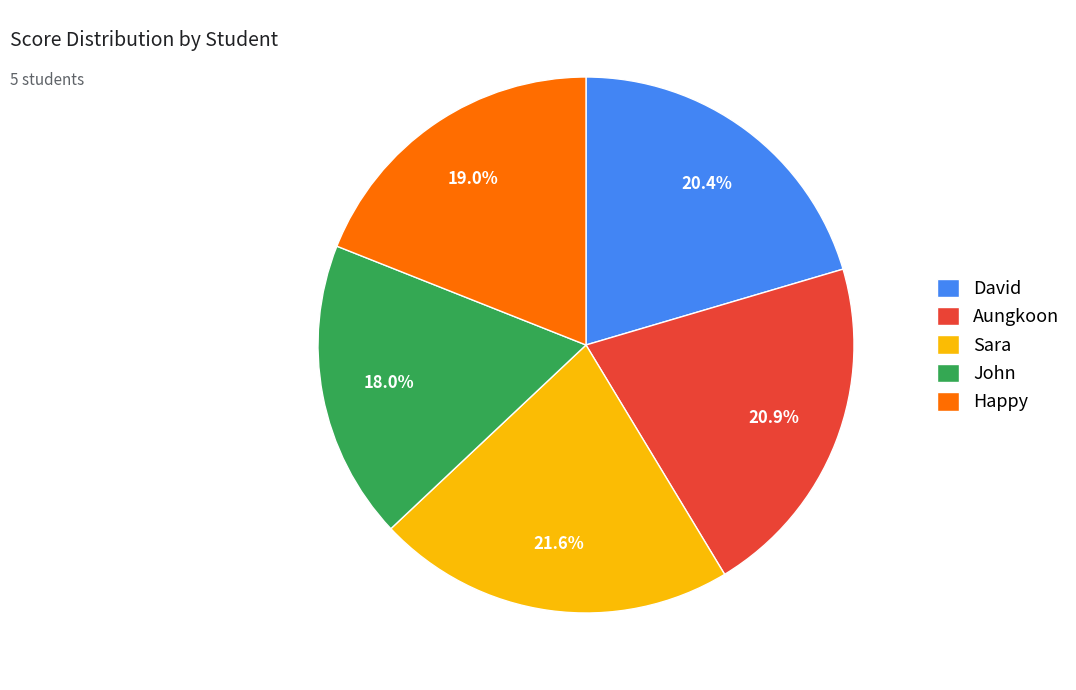

Approximately how many times larger is the value at John compared to Aungkoon?

0.9